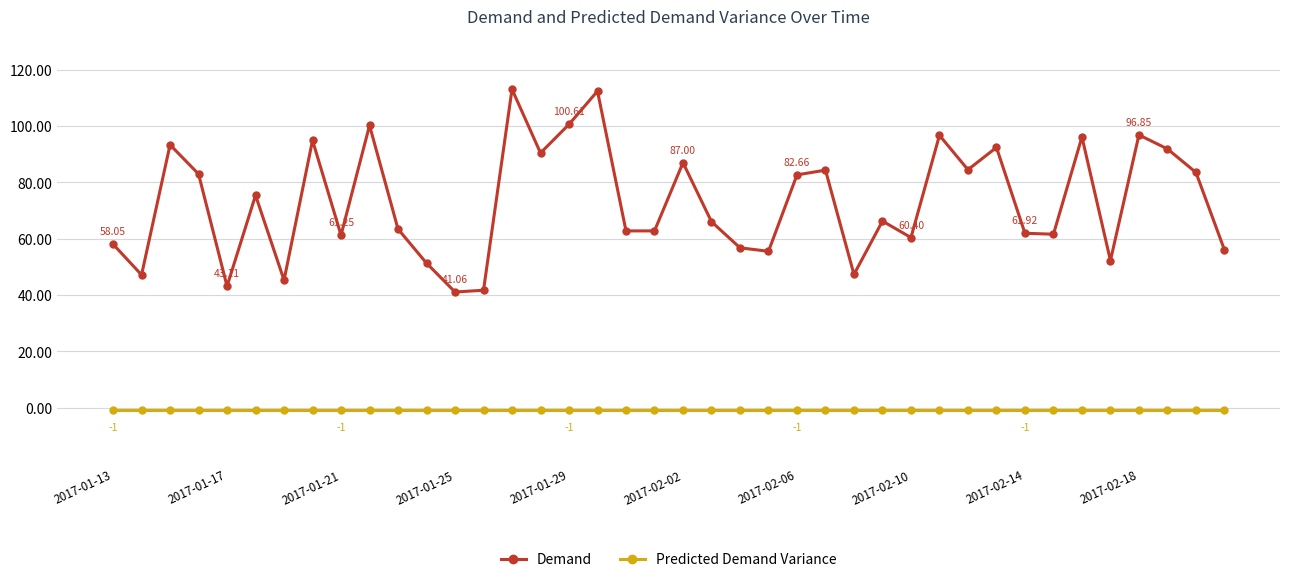

Rank the series by their average value, from highest to lowest.

Demand, Predicted Demand Variance